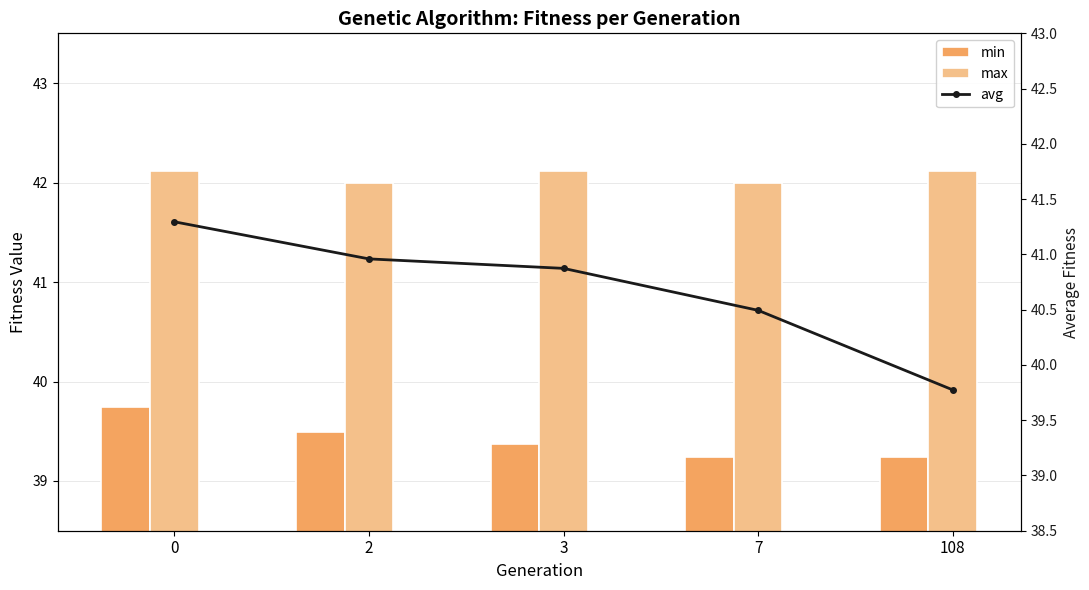

What is the sum of the min values at 0 and 108?

79.0